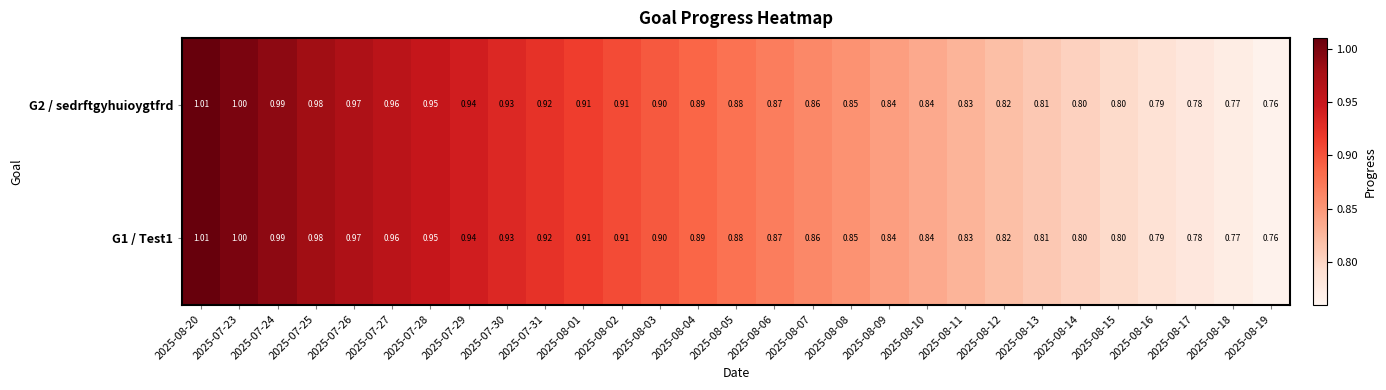

Is the value of G2 / sedrftgyhuioygtfrd at 2025-08-16 greater than the value of G1 / Test1 at 2025-08-09?

No